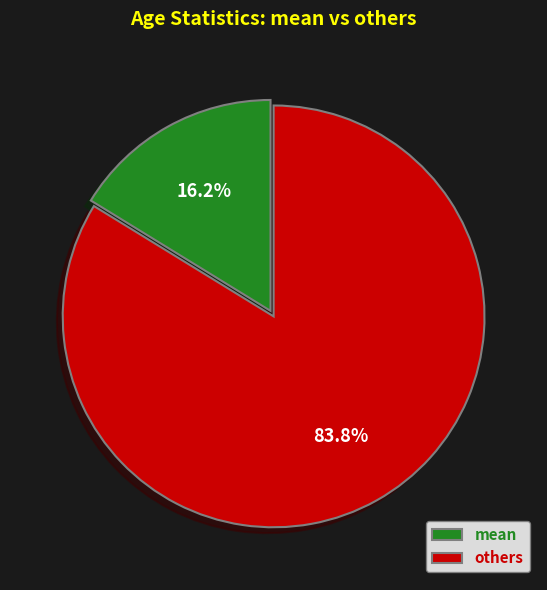

Between mean and others, which is larger?

others